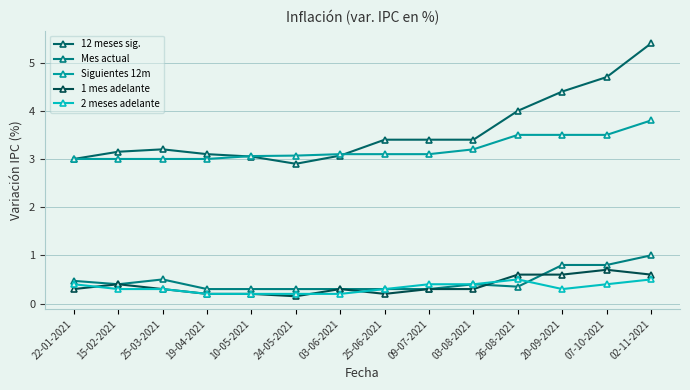

What value does the 1 mes adelante series have at 15-02-2021?

0.4